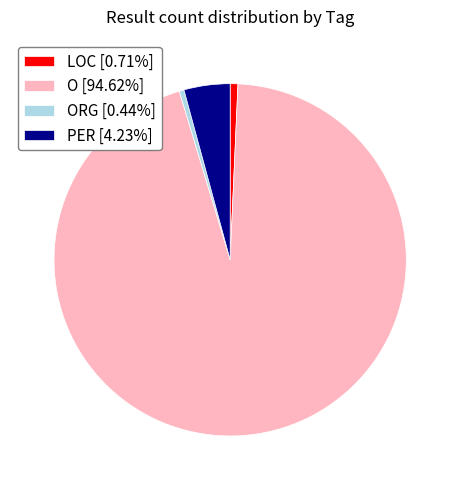

Count the number of slices in the pie.

4